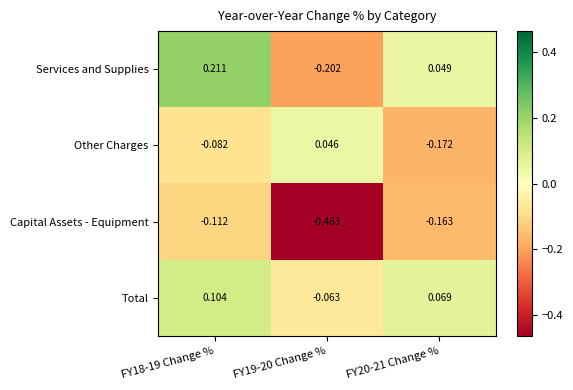

Which series has the largest total across all categories?

Total